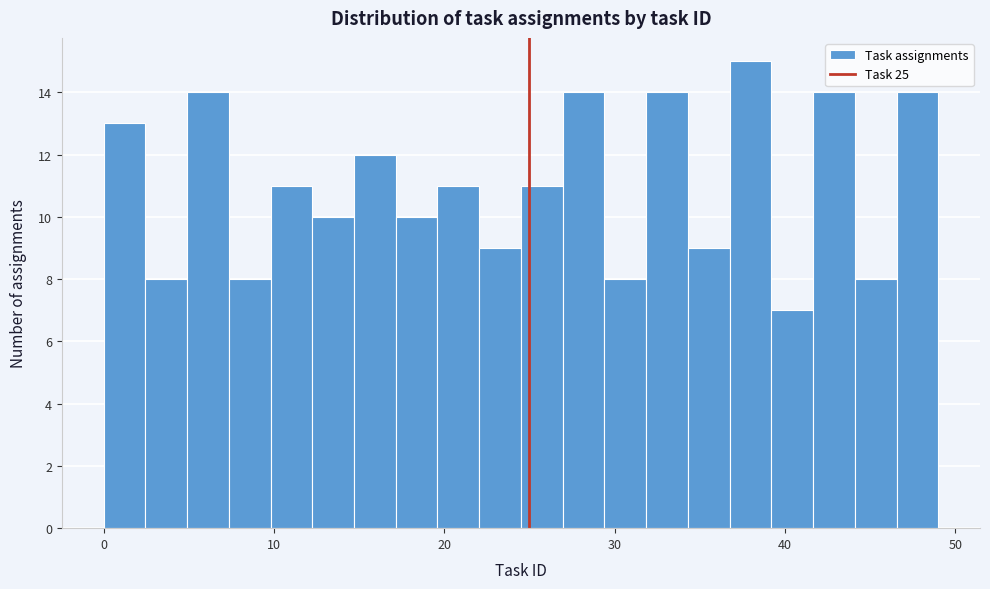

Around what value on the x-axis is the tallest bar? Give the approximate position of its centre, as read against the axis.

38